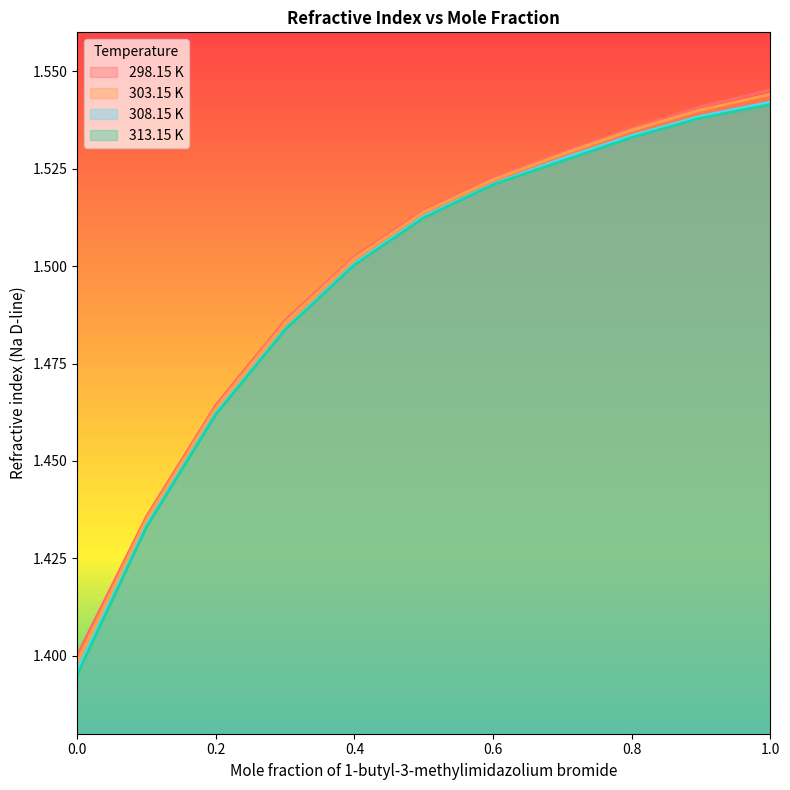

How many lines are shown in the chart?

4